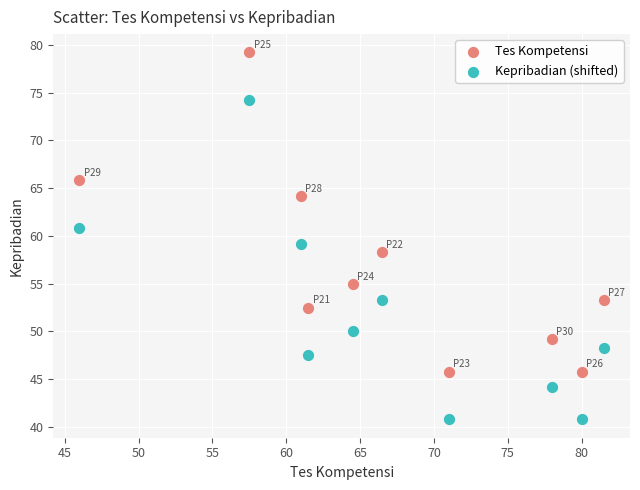

Across all data points, what is the range of X values (max minus min)?

35.5